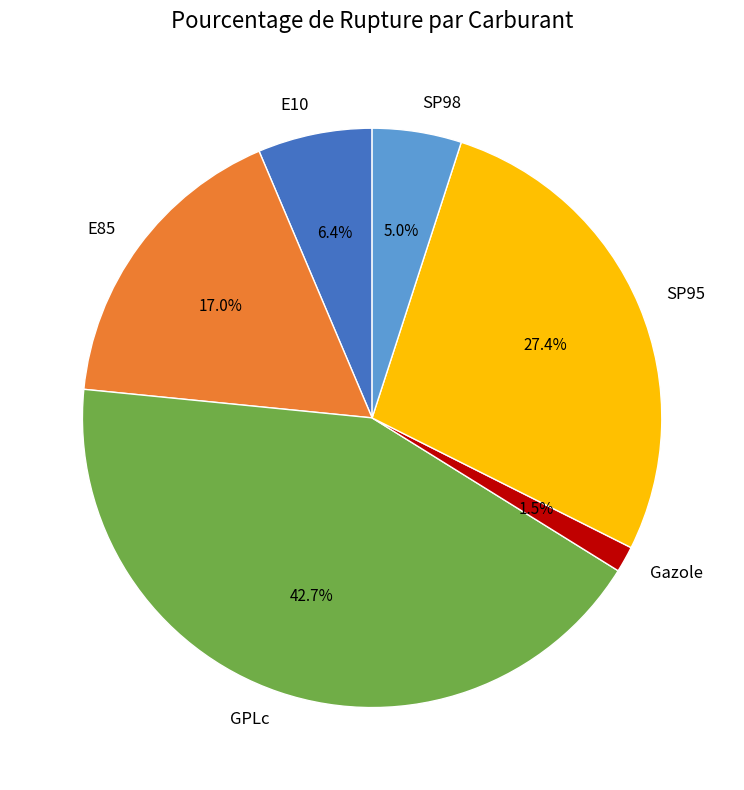

To the nearest percent, what is the difference between the largest and smallest slice percentages?

41%